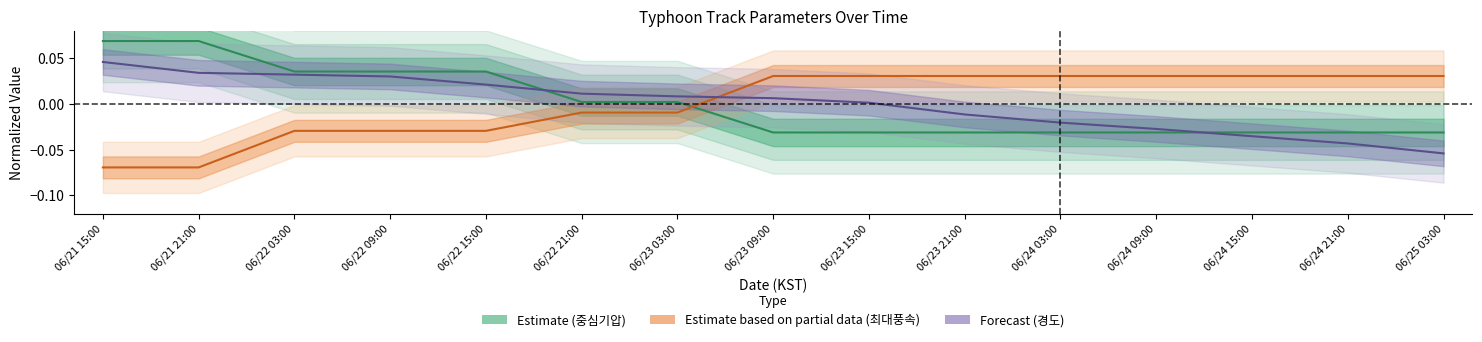

Where is 중심기압 nearest to the value 0?

06/22 21:00